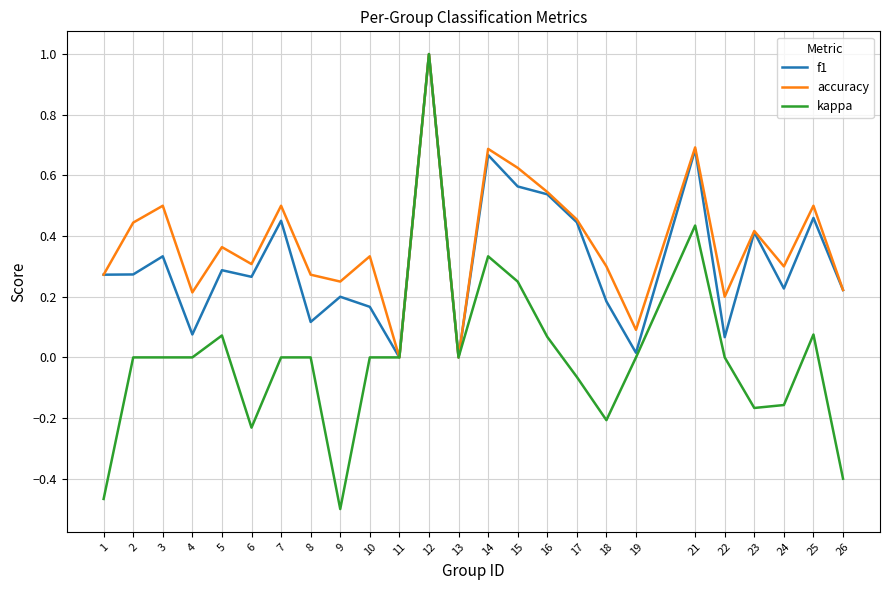

The accuracy series shows 0.3 at 23. True or false?

False